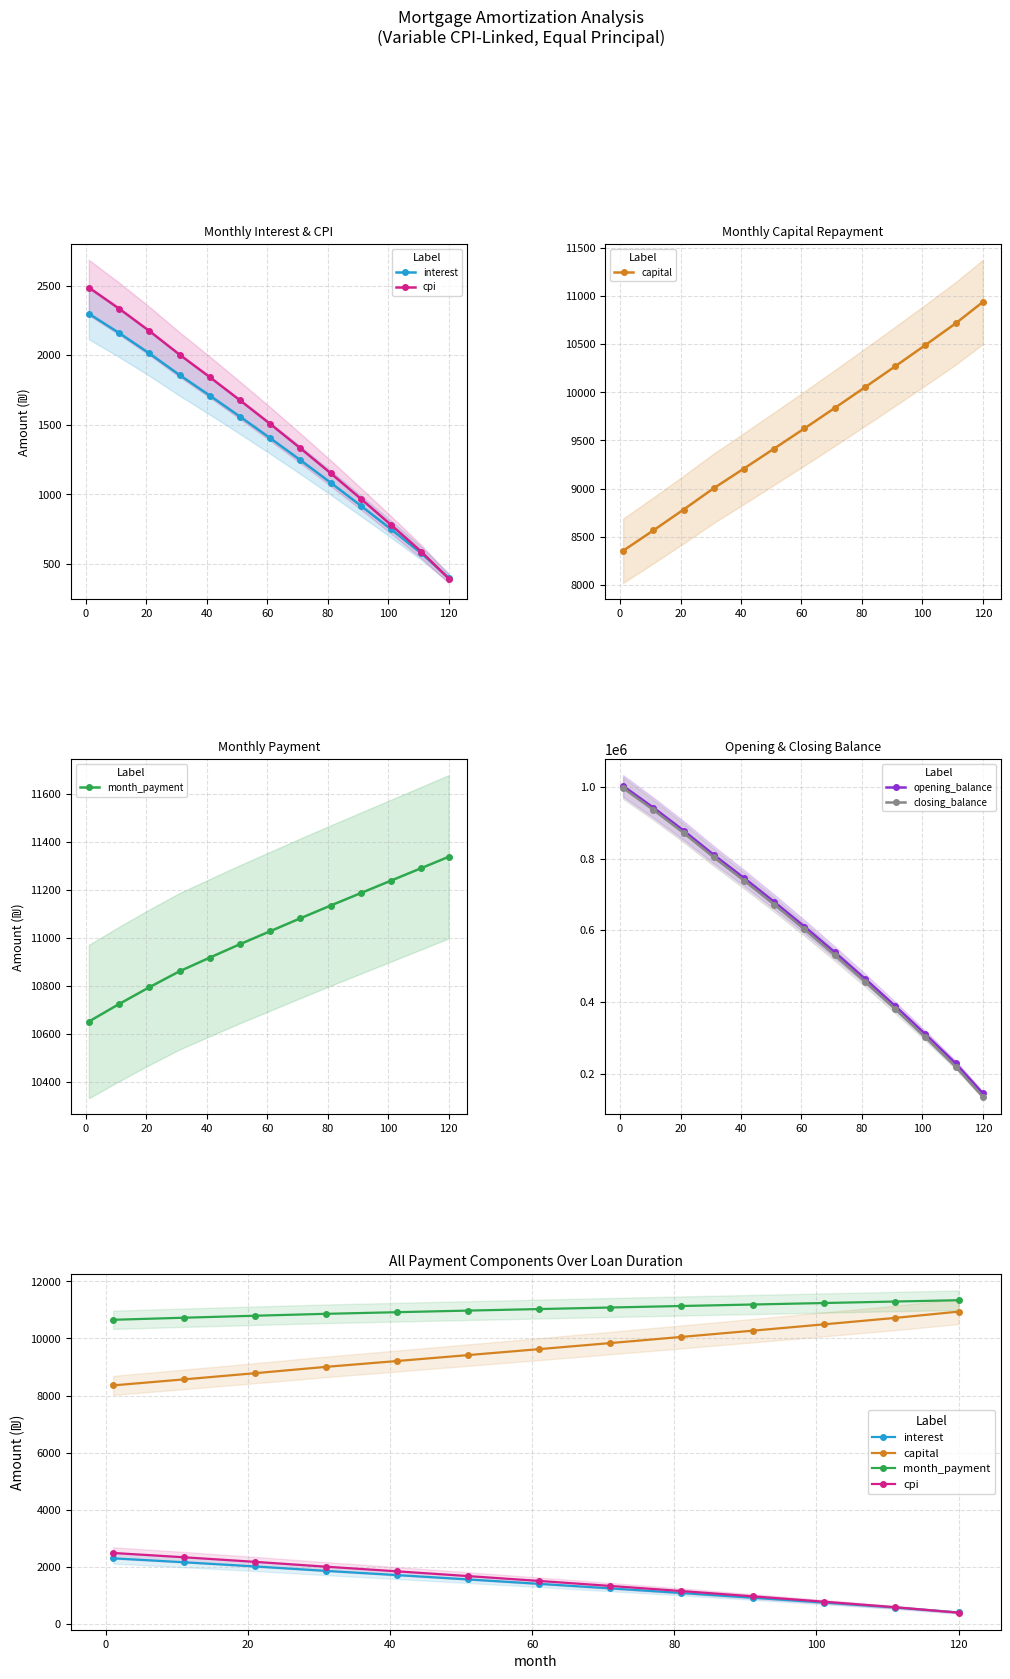

True or false: cpi has more than 1 interior local peaks.

False